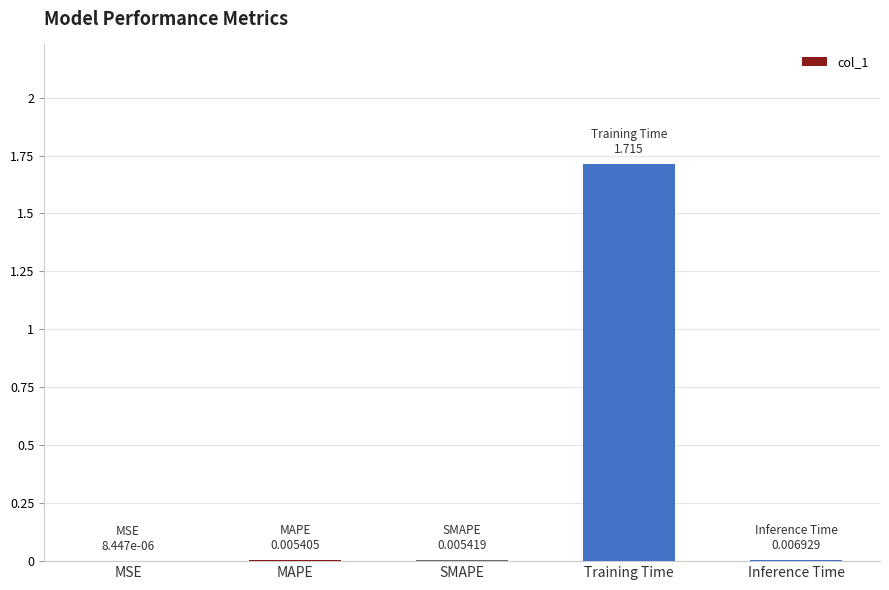

What is the sum of all values?

1.7